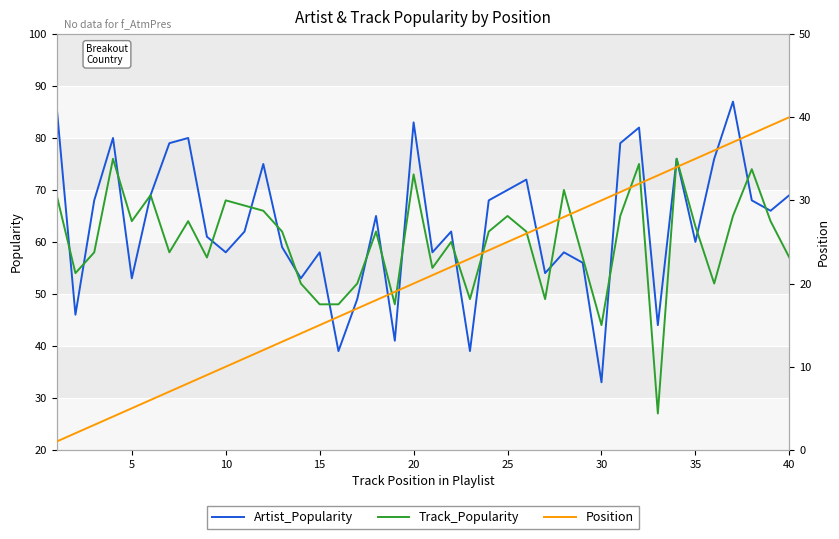

Which category has the lowest value in the Artist_Popularity series?

30